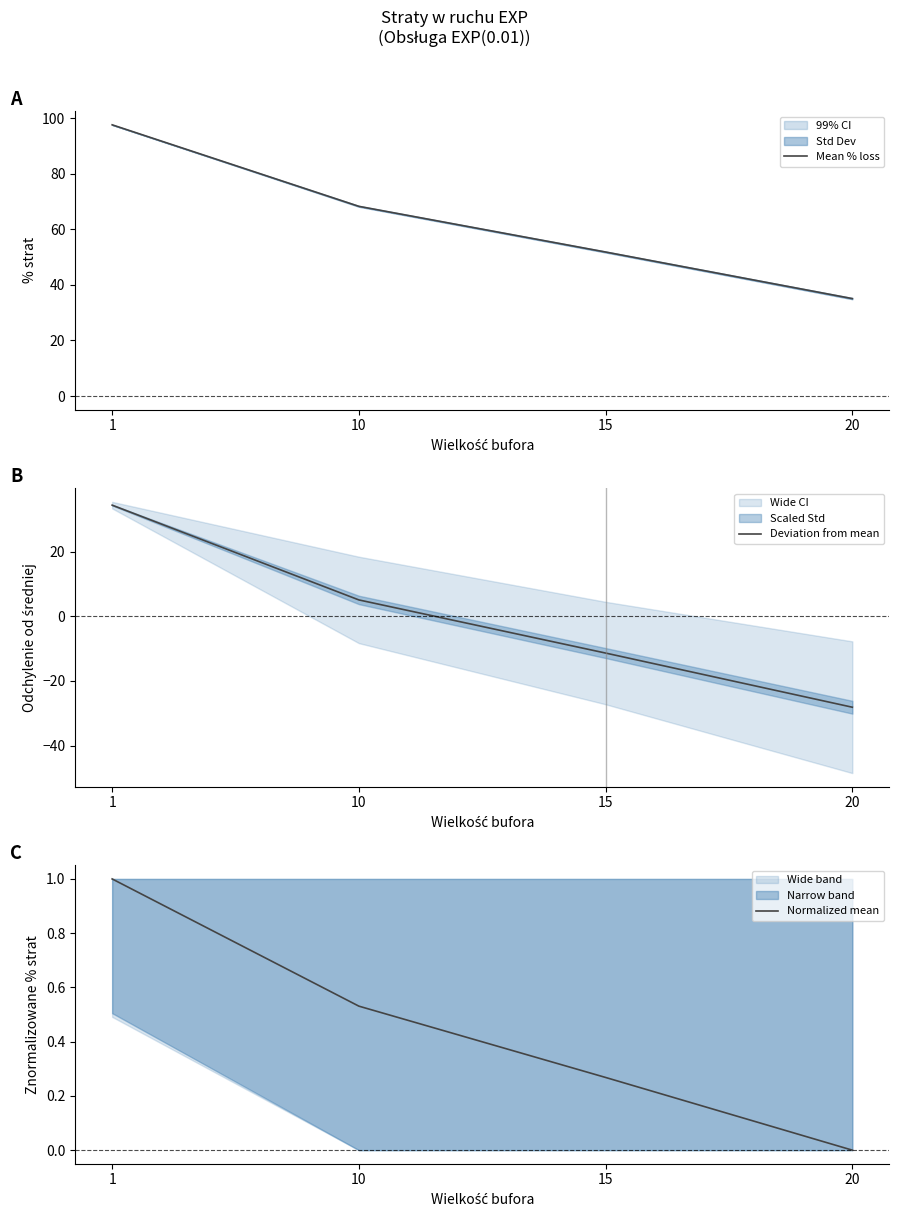

Does the chart have visible grid lines?

No